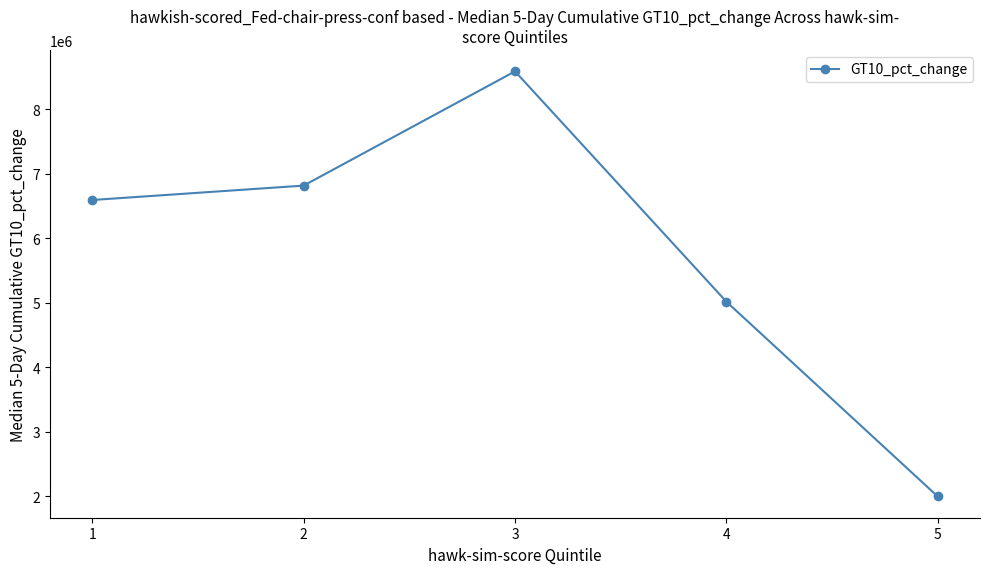

How many interior local peaks (higher than both neighbors) does the data have?

1